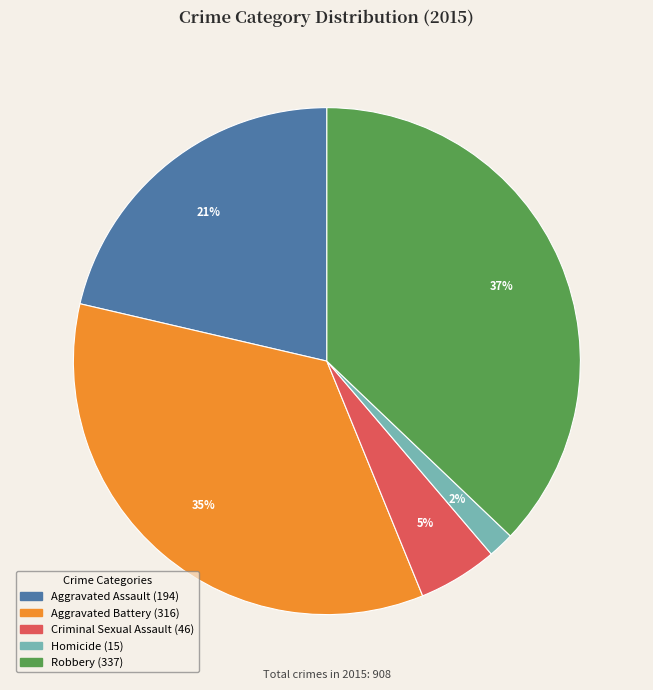

Which category has the biggest portion of the pie?

Robbery